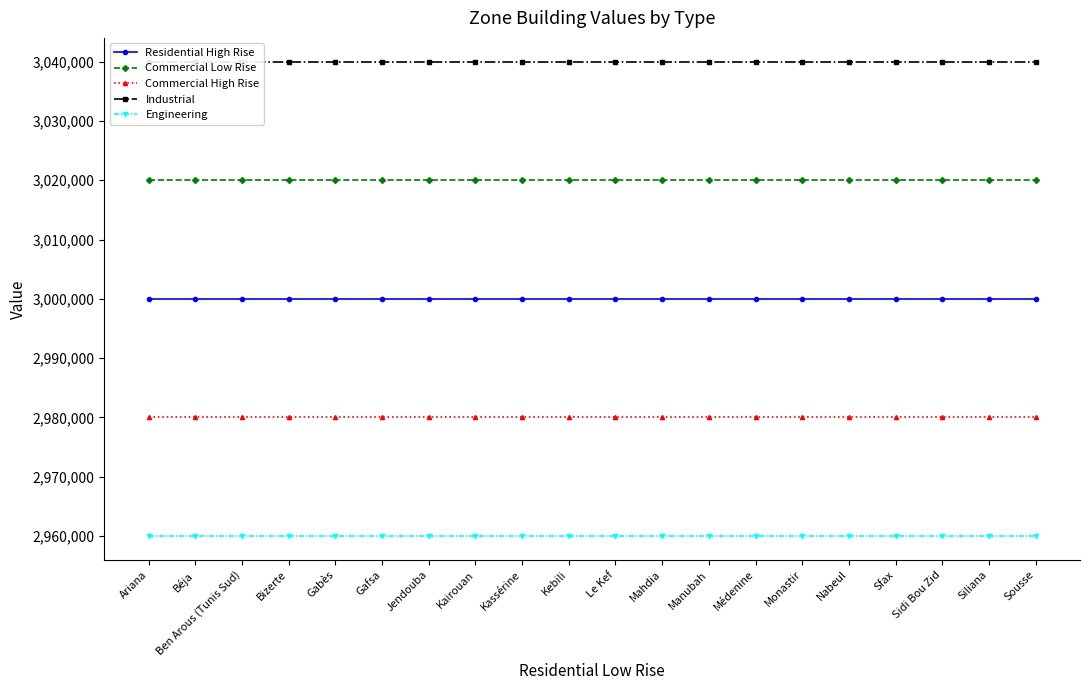

Where is Industrial nearest to the value 3040000?

Ariana